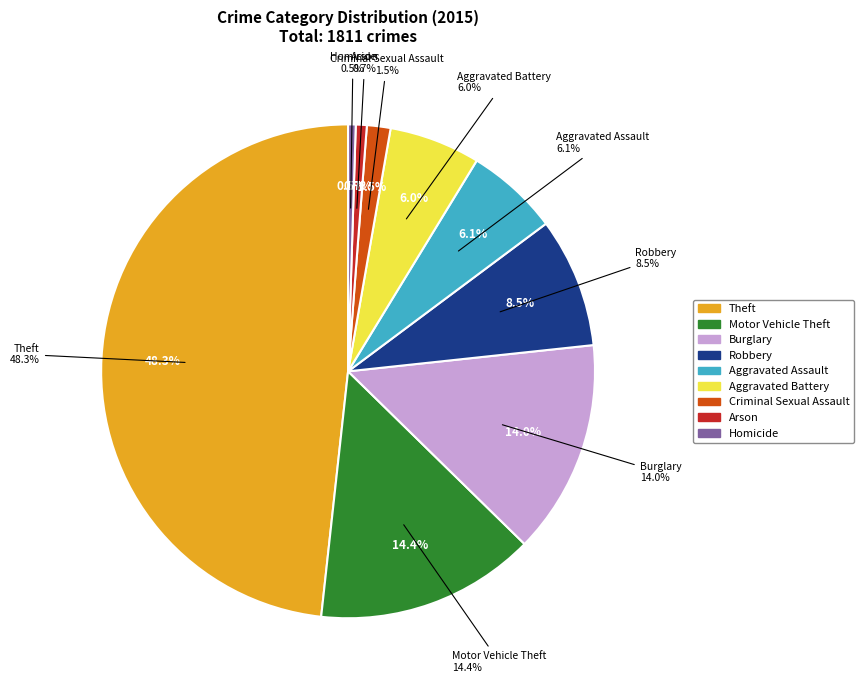

To the nearest percent, what is the difference between the Homicide and Aggravated Battery slice percentages?

5%